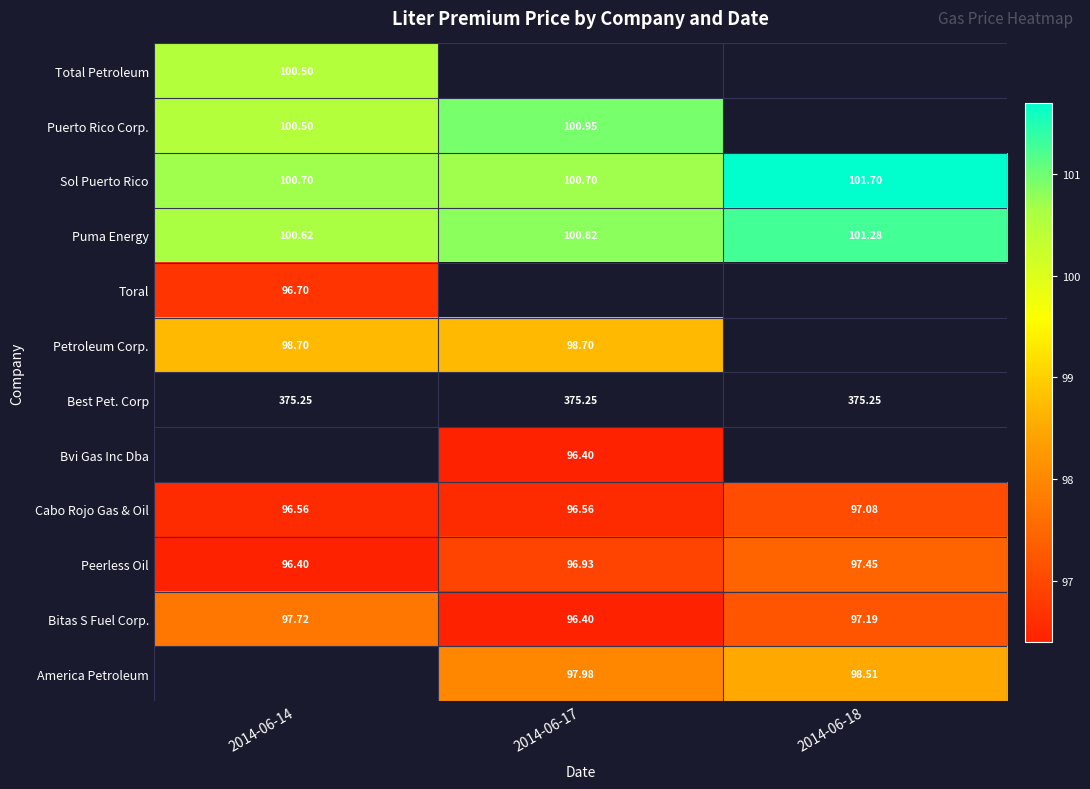

What is the sum of the Bitas S Fuel Corp. values at 2014-06-18 and 2014-06-14?

194.9